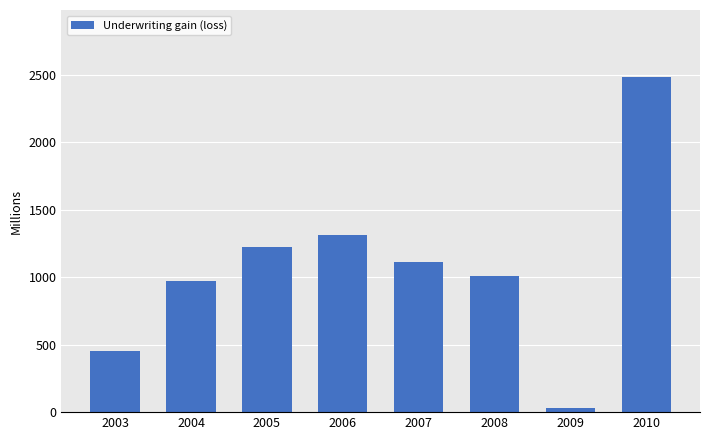

What is the sum of the values at 2009 and 2008?

1035